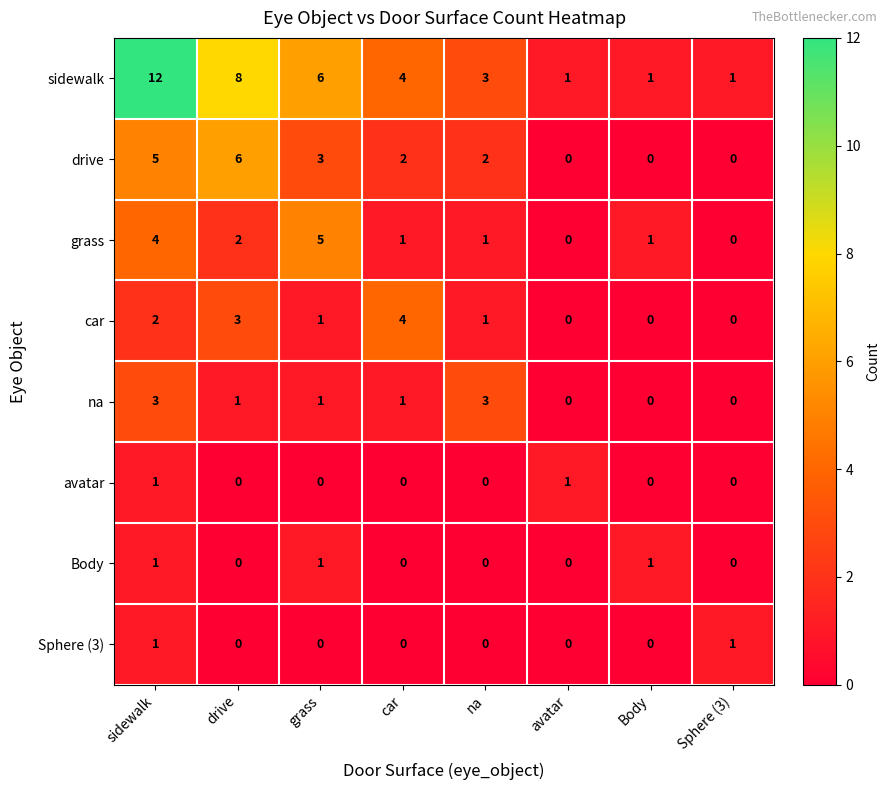

What is the highest value of the car series?

4